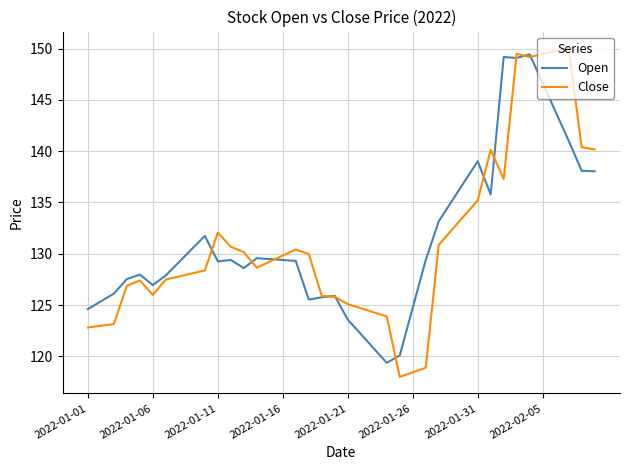

What is the highest value of the Open series?

149.4